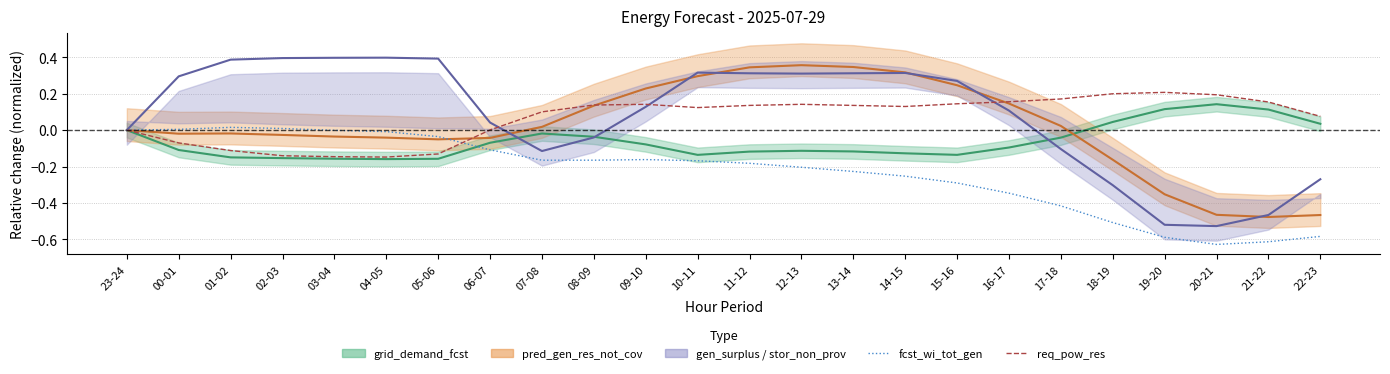

Is it true that req_pow_res equals 0.1 at 09-10?

True